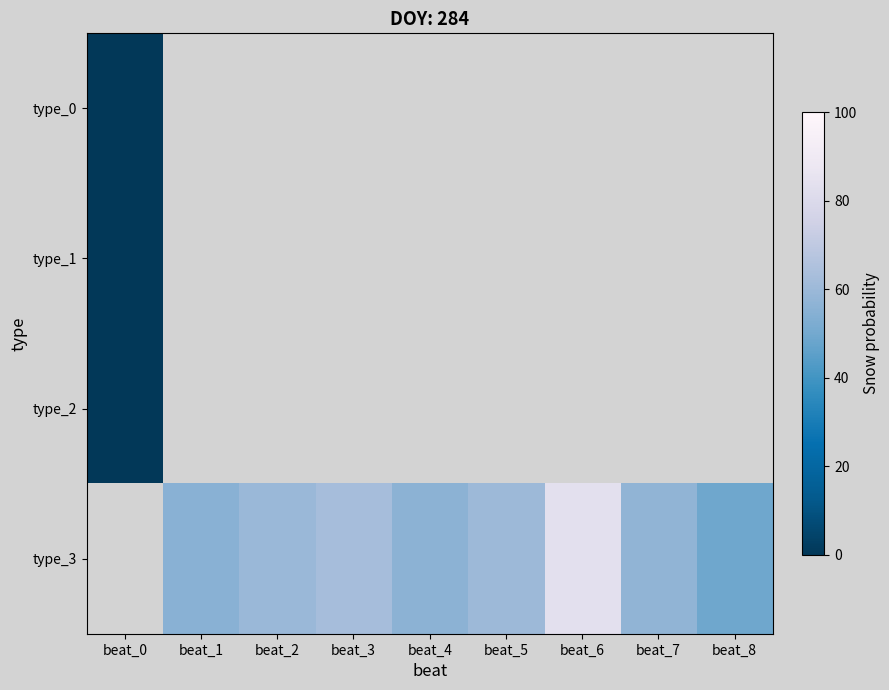

How many distinct data groups are displayed?

4